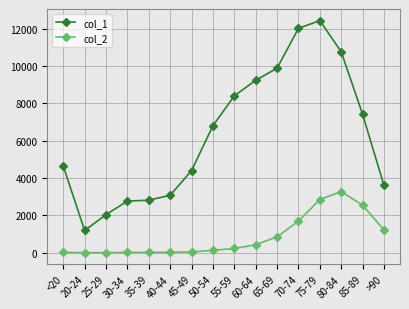

Where is the first local minimum for col_1?

20-24